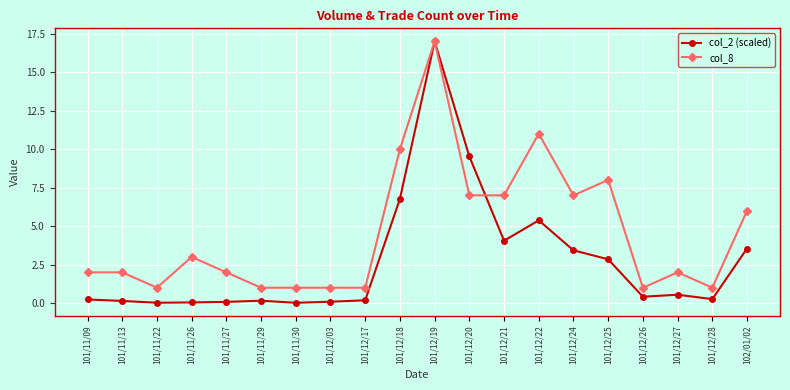

Which series ends up on top after the final intersection of col_8 and col_2 (scaled)?

col_8